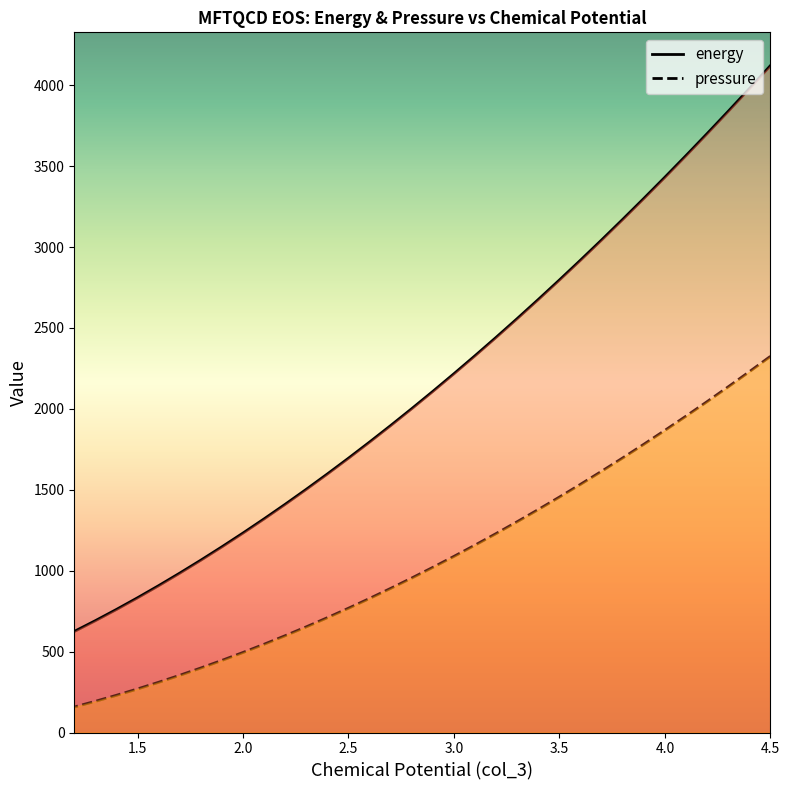

True or false: pressure and energy cross at least once.

False